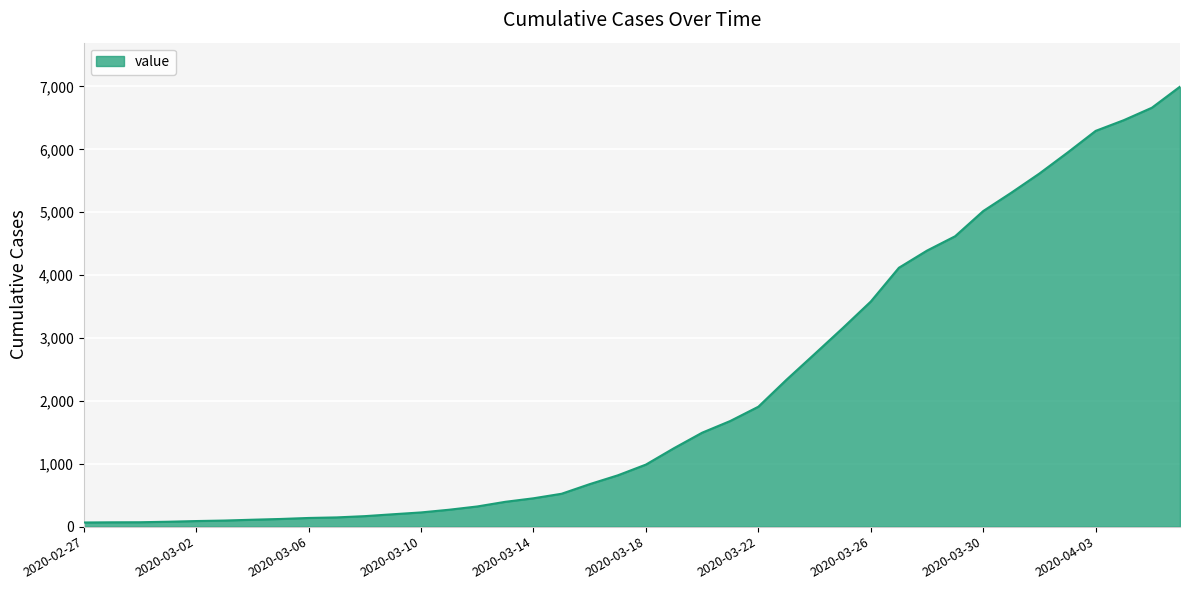

What is the maximum value shown in the chart?

6997